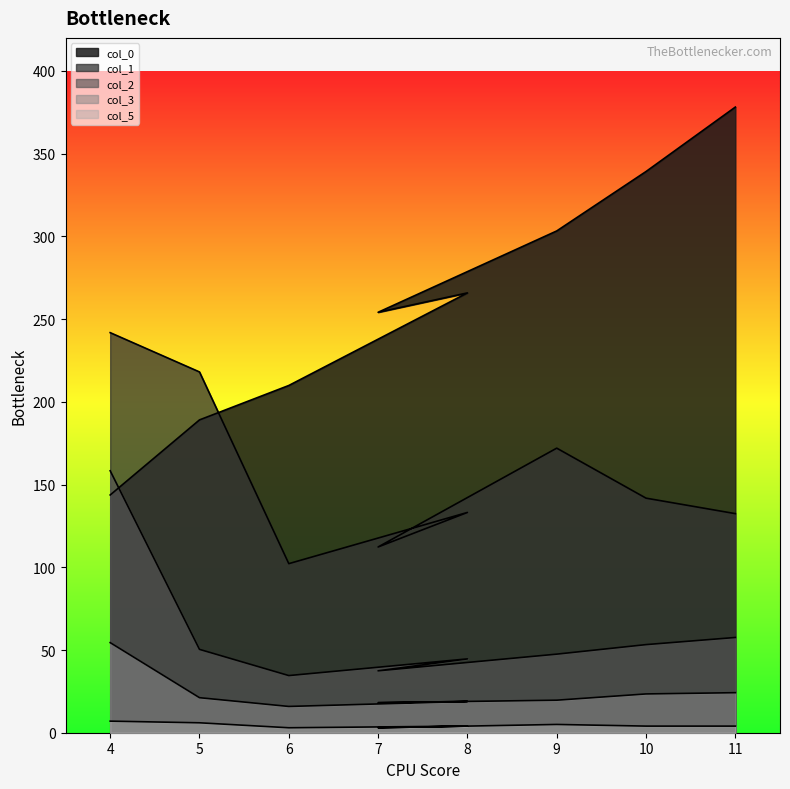

What is the total value across all series at 7?

425.0